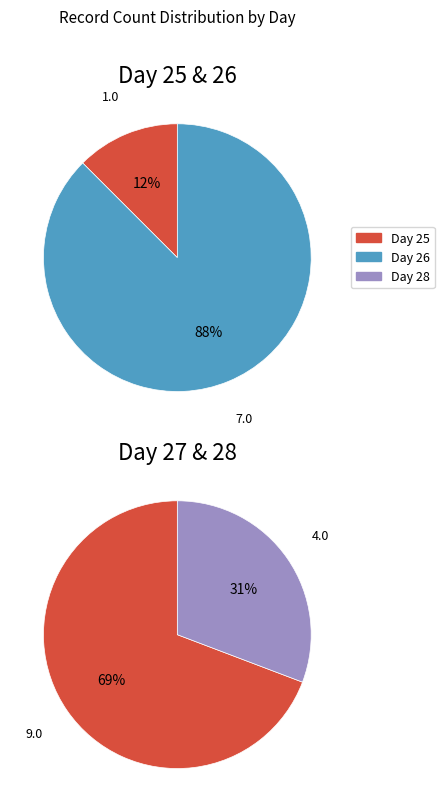

What is the smallest slice in the pie chart?

Day 25